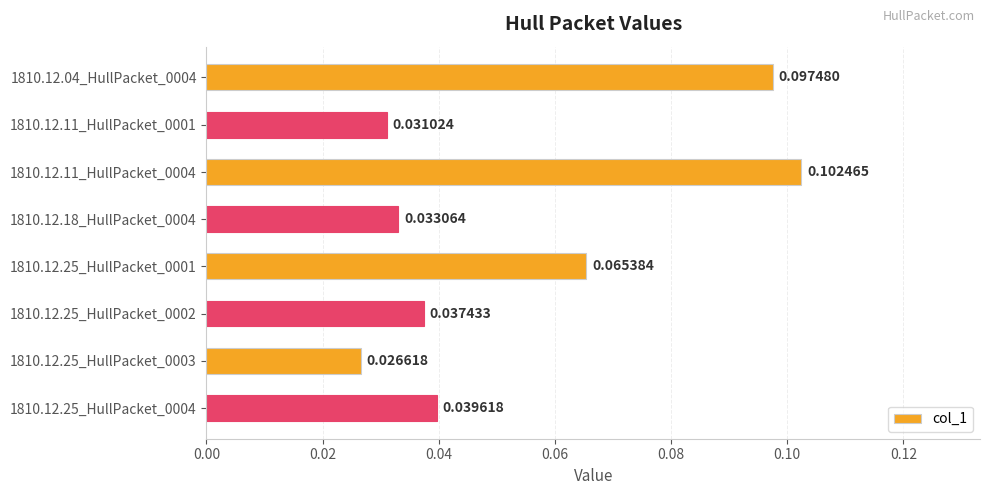

How many bars are there in total?

8